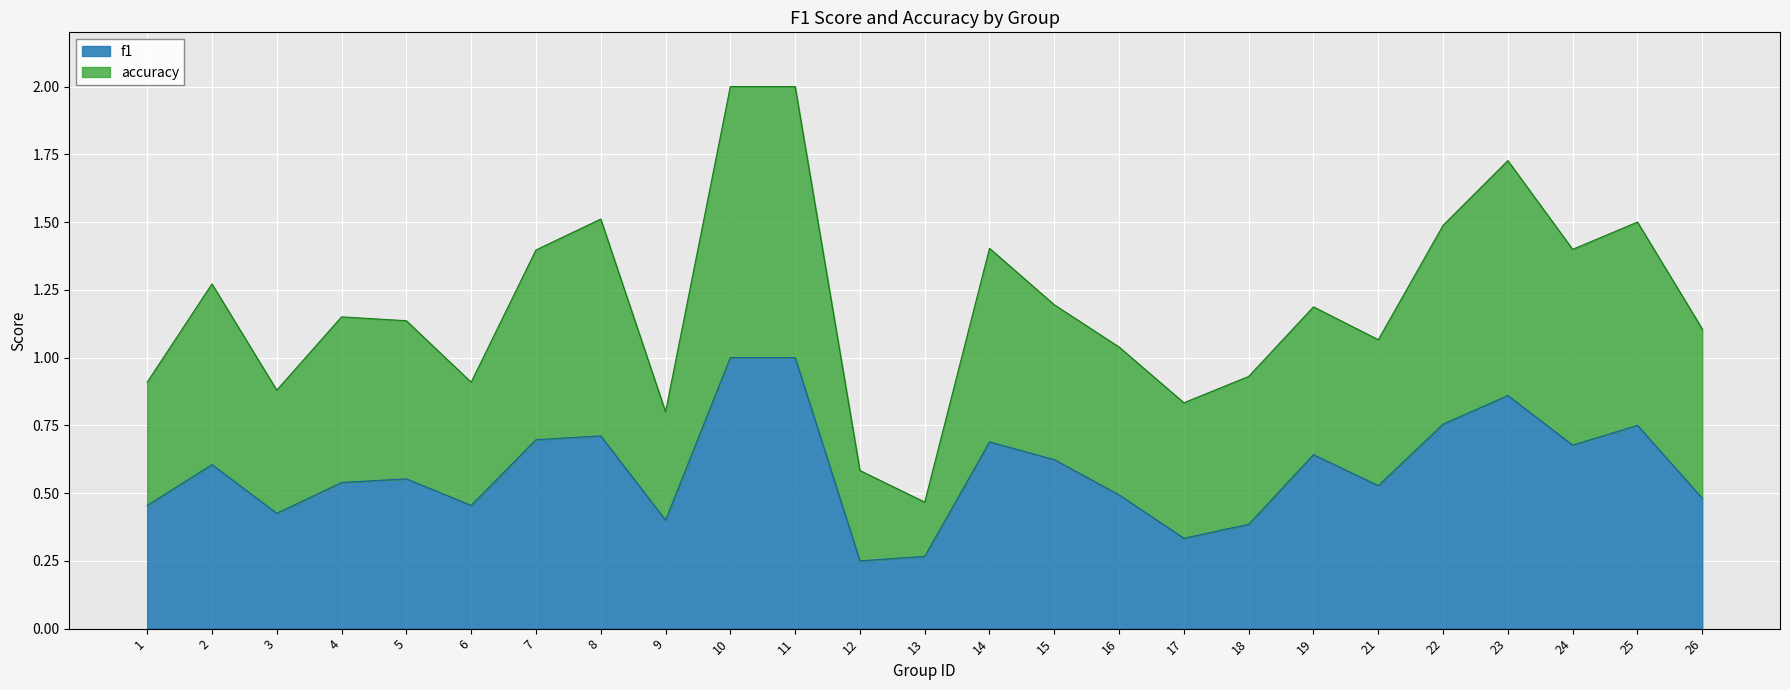

True or false: accuracy and f1 intersect in this chart.

False